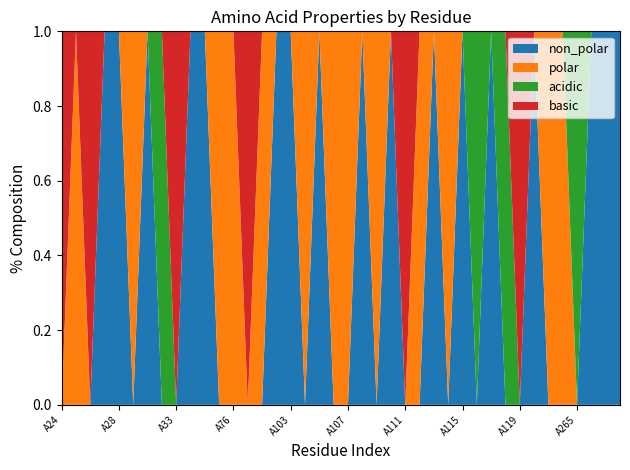

Reading left to right, transcribe all the data shown in this chart.

non_polar: 0	0	0	1	1	0	1	0	0	1	1	0	0	0	0	1	1	0	1	0	0	1	0	1	0	0	1	0	1	0	1	0	0	1	0	0	0	1	1	1
polar: 0	1	0	0	0	1	0	0	0	0	0	1	1	0	1	0	0	1	0	1	1	0	1	0	0	1	0	1	0	0	0	0	0	0	1	1	0	0	0	0
acidic: 0	0	0	0	0	0	0	1	0	0	0	0	0	0	0	0	0	0	0	0	0	0	0	0	0	0	0	0	0	1	0	1	0	0	0	0	1	0	0	0
basic: 1	0	1	0	0	0	0	0	1	0	0	0	0	1	0	0	0	0	0	0	0	0	0	0	1	0	0	0	0	0	0	0	1	0	0	0	0	0	0	0